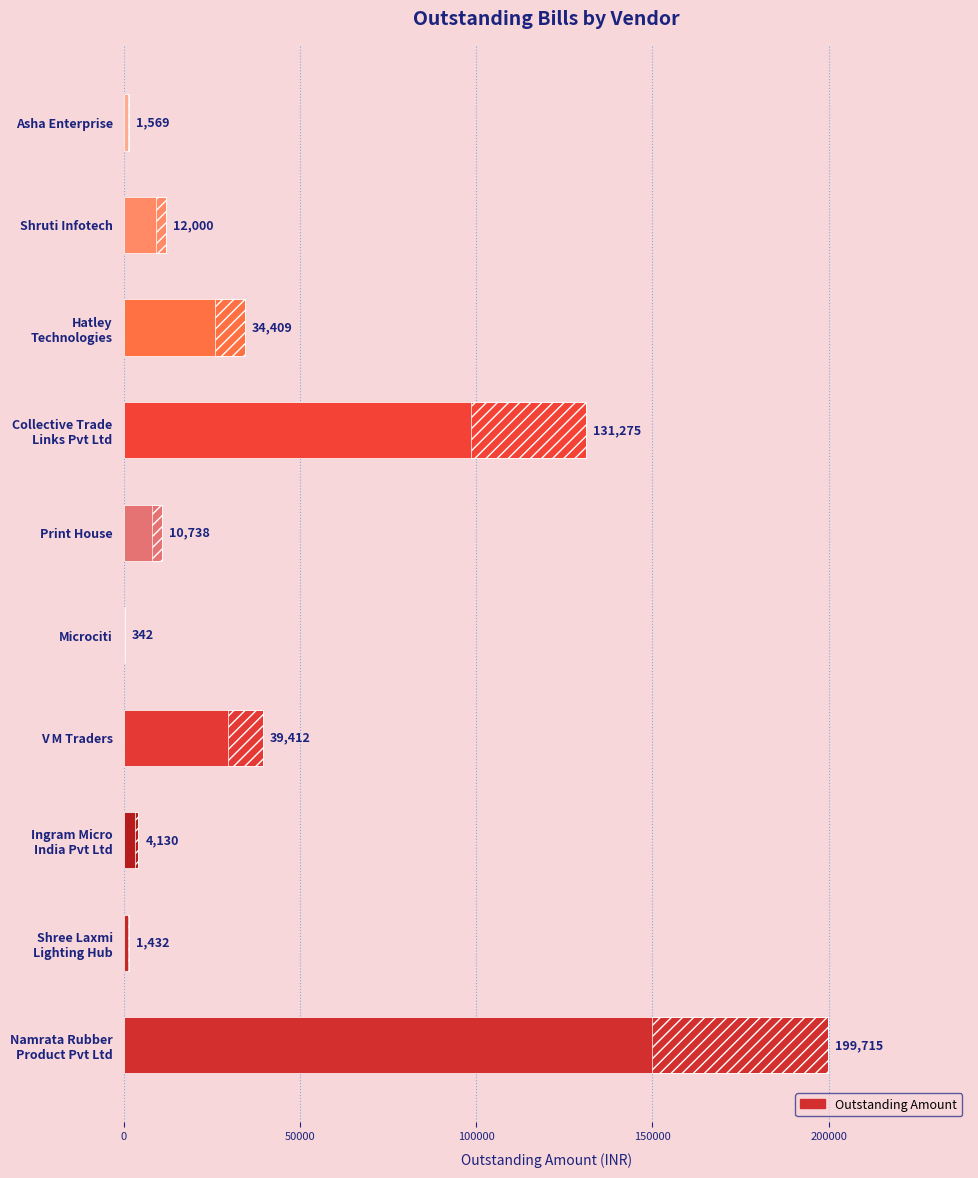

Count the number of categories in the chart.

10